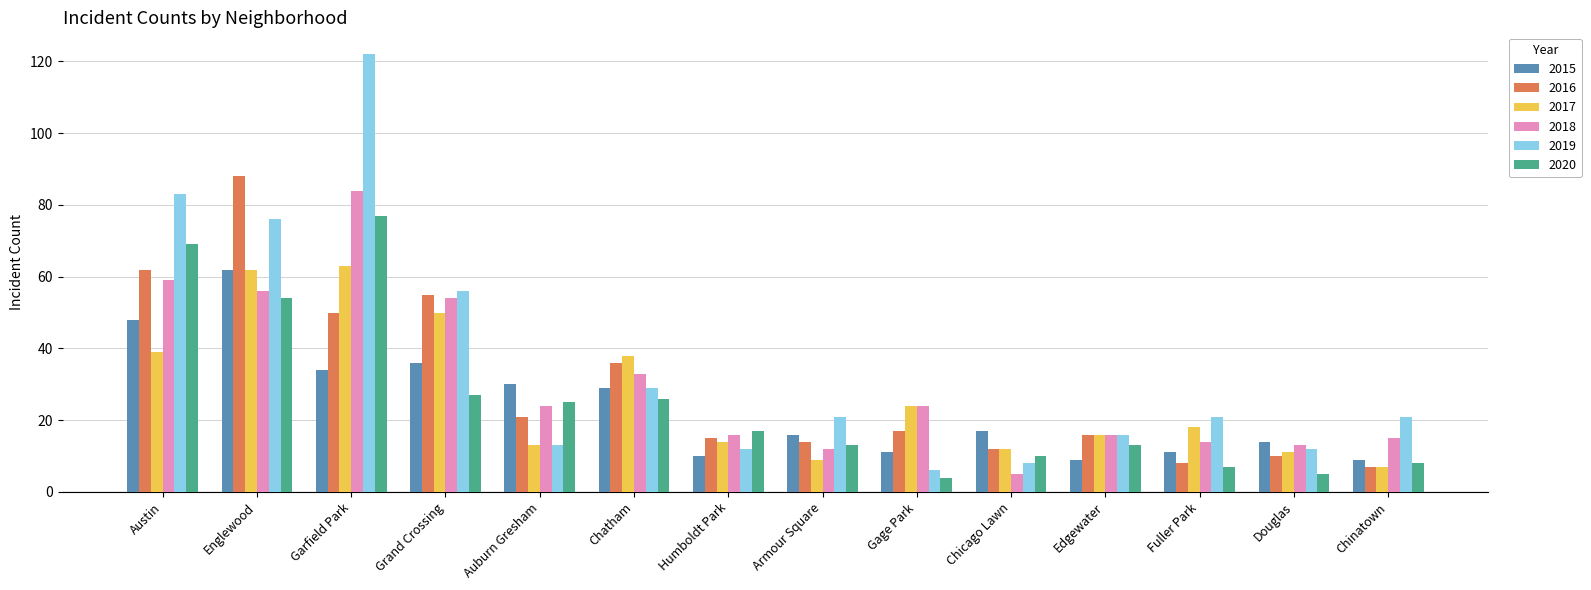

At which label does 2018 reach its minimum?

Chicago Lawn